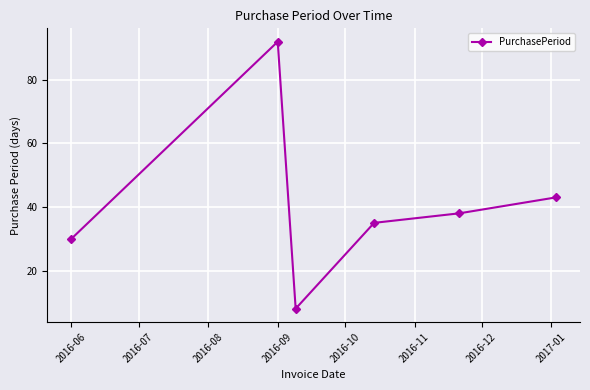

What is the difference between the second highest and minimum values?

35